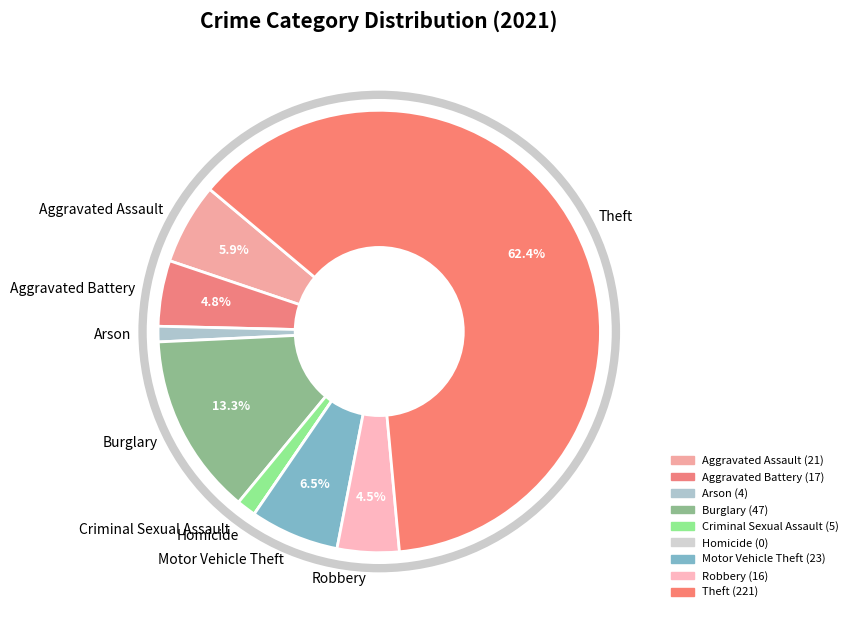

Which slice represents more than half of the pie?

Theft